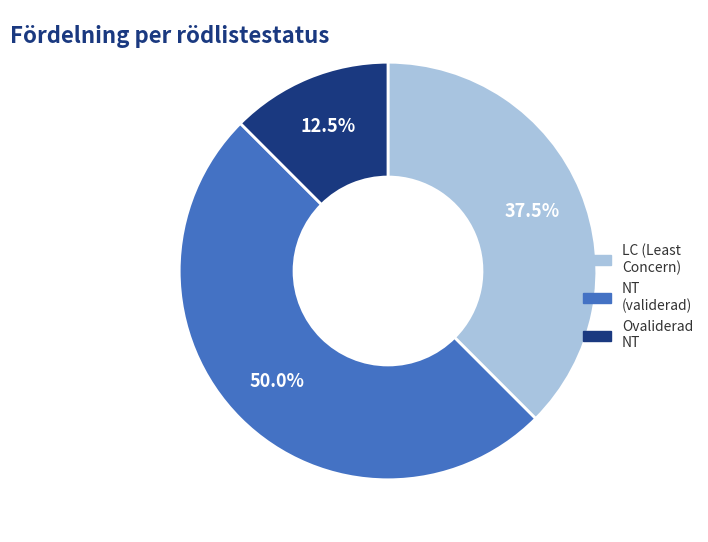

Count the number of slices in the pie.

3